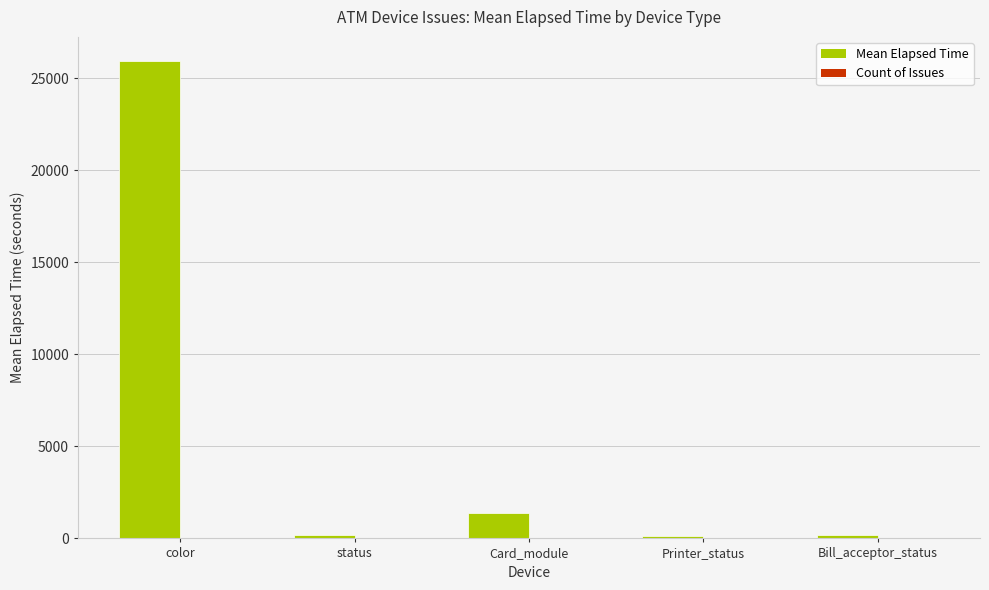

At which label does Mean Elapsed Time first exceed 202?

color